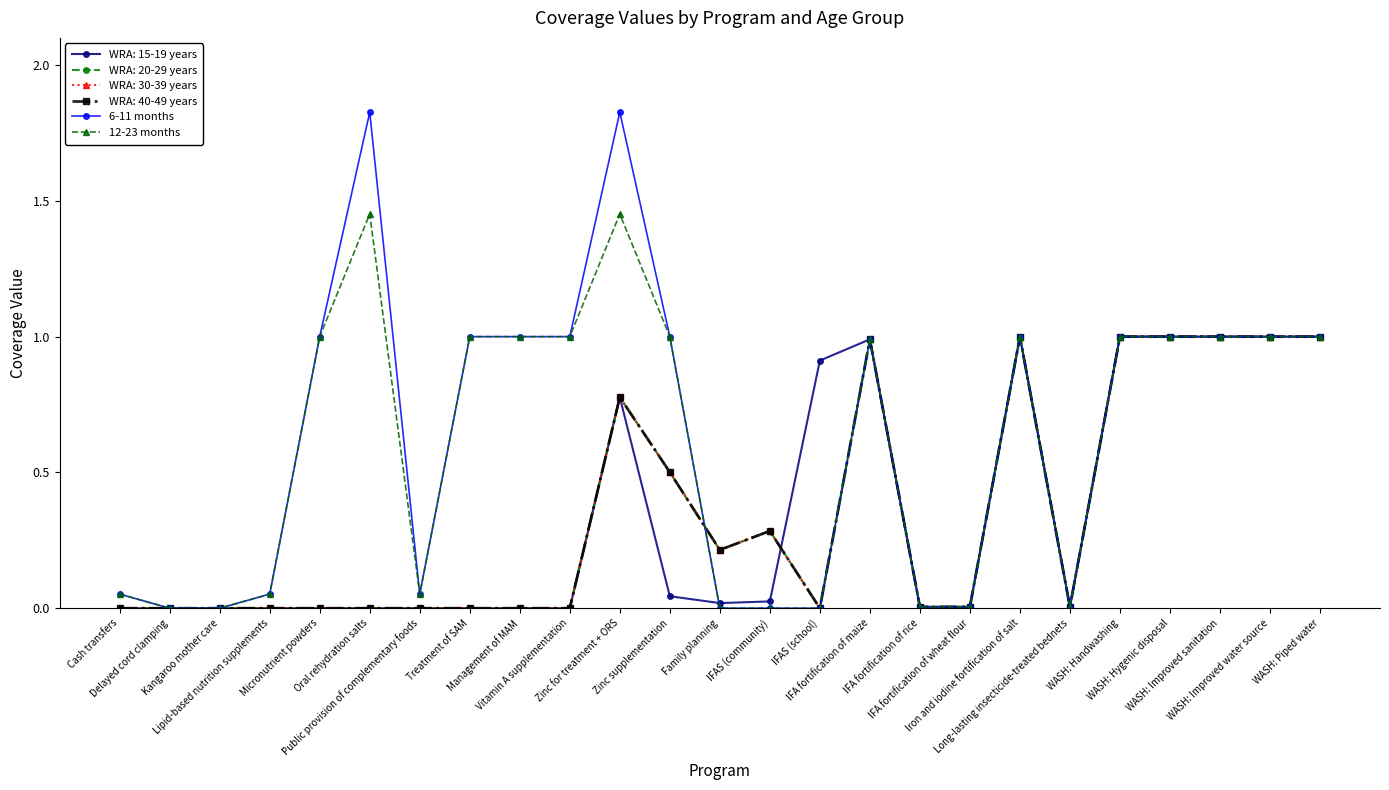

Is this an area chart (filled region under the line)?

No